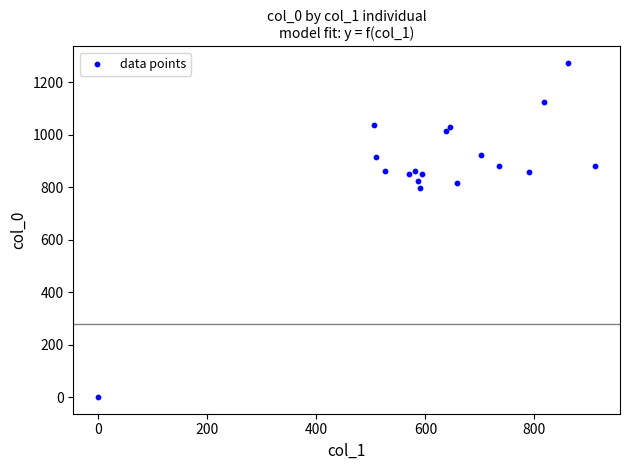

What Y value in the scatter plot is closest to 636?

796.7